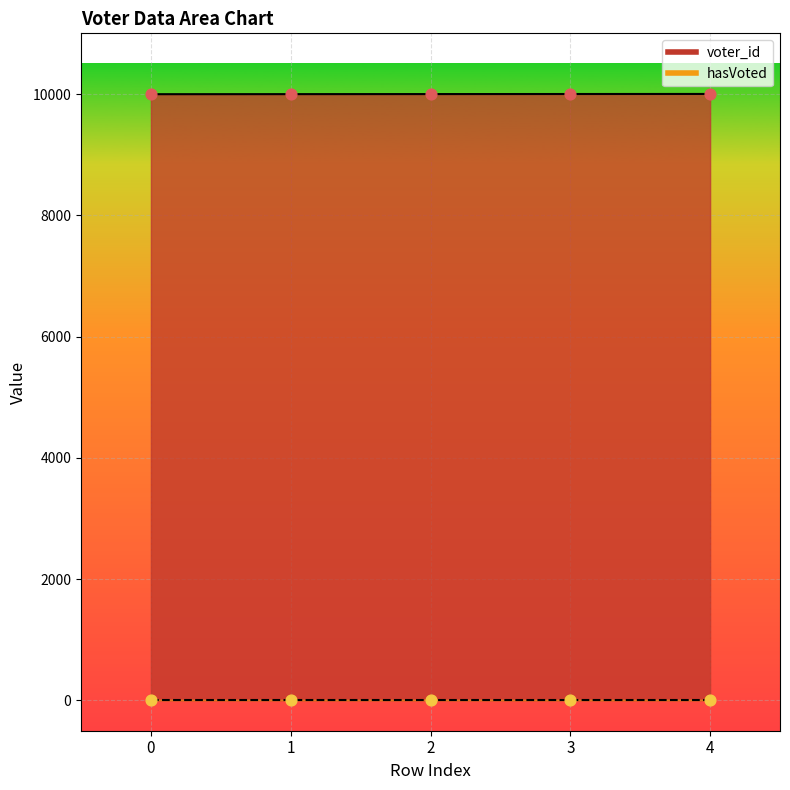

What is the ratio of the value at 2 to the value at 1?

1.0